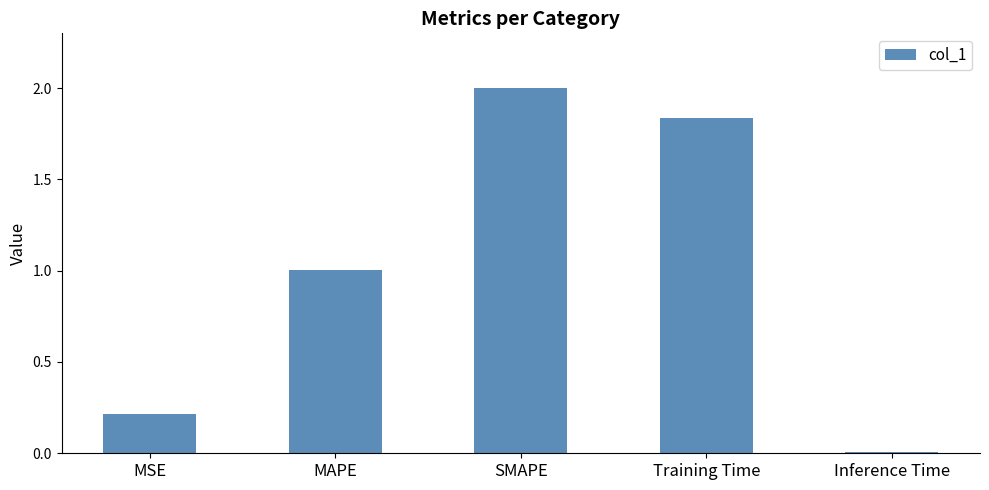

What is the sum of the values at MAPE and Training Time?

2.8